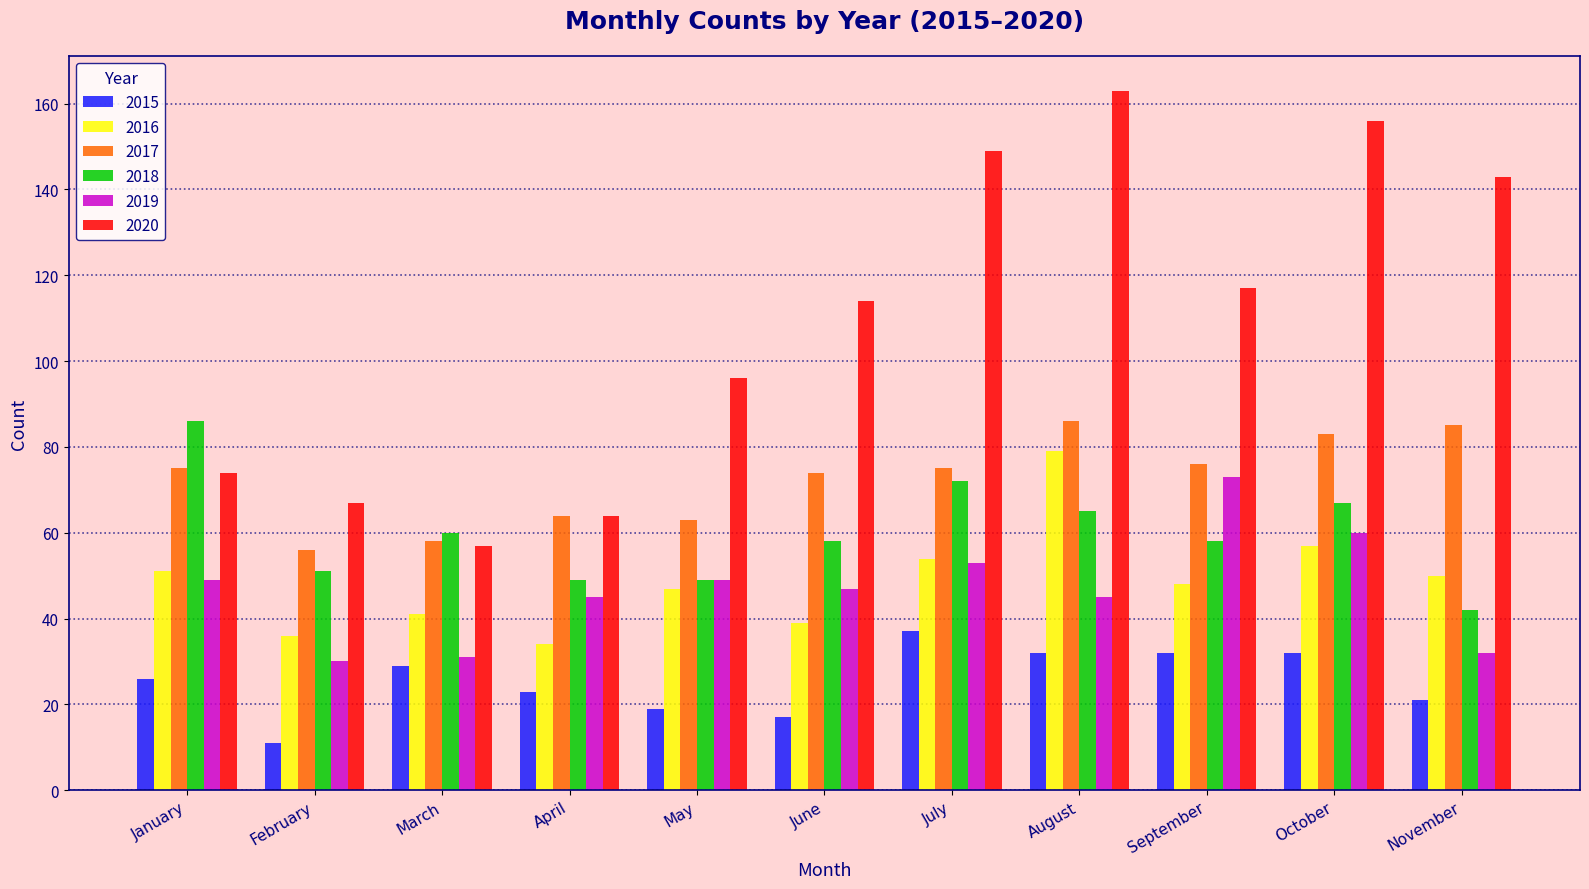

Is the value of 2018 at September greater than the value of 2016 at September?

Yes